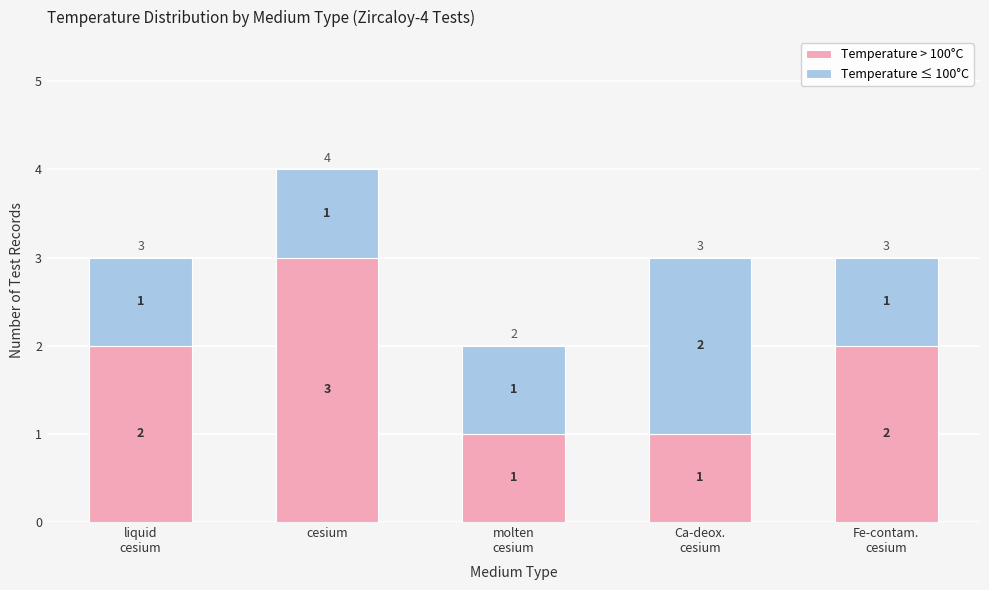

Reading left to right, what are the values for Temperature > 100°C?

2	3	1	1	2